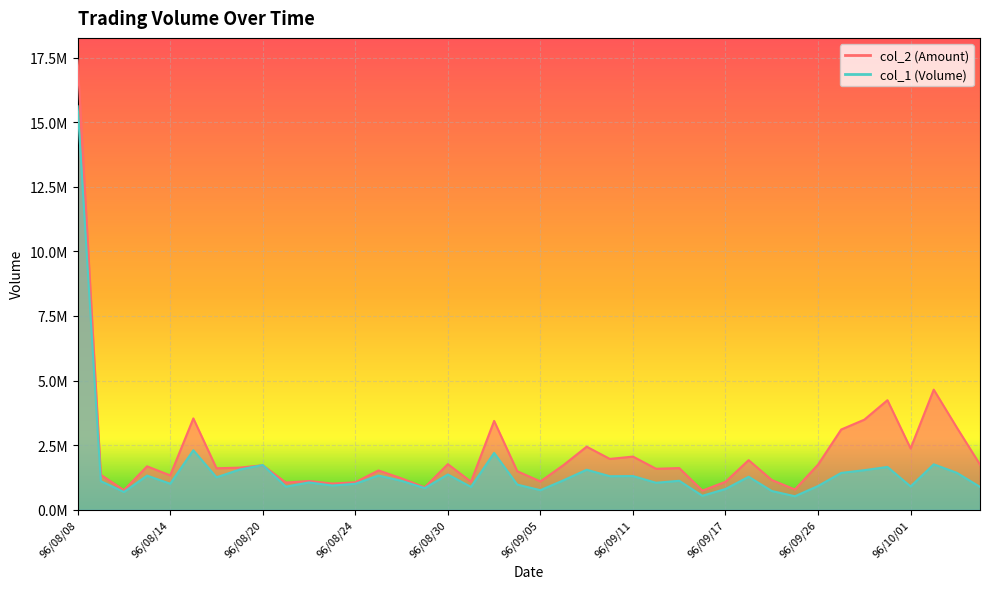

What are all the series names shown in the legend?

col_2, col_1